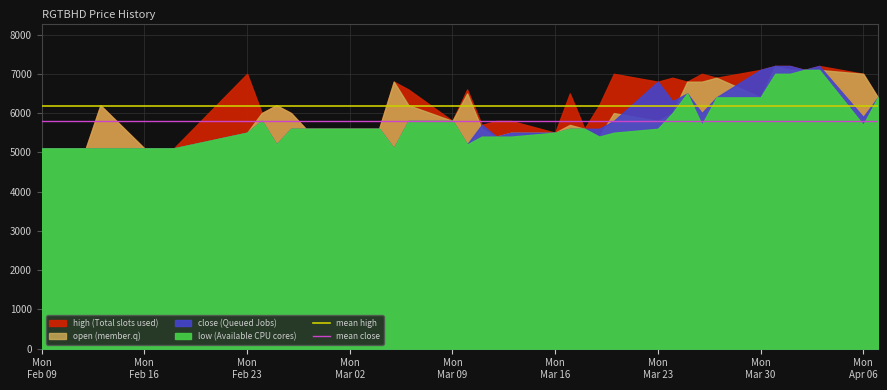

The mean close series shows 5800 at Mon
Feb 16. True or false?

True